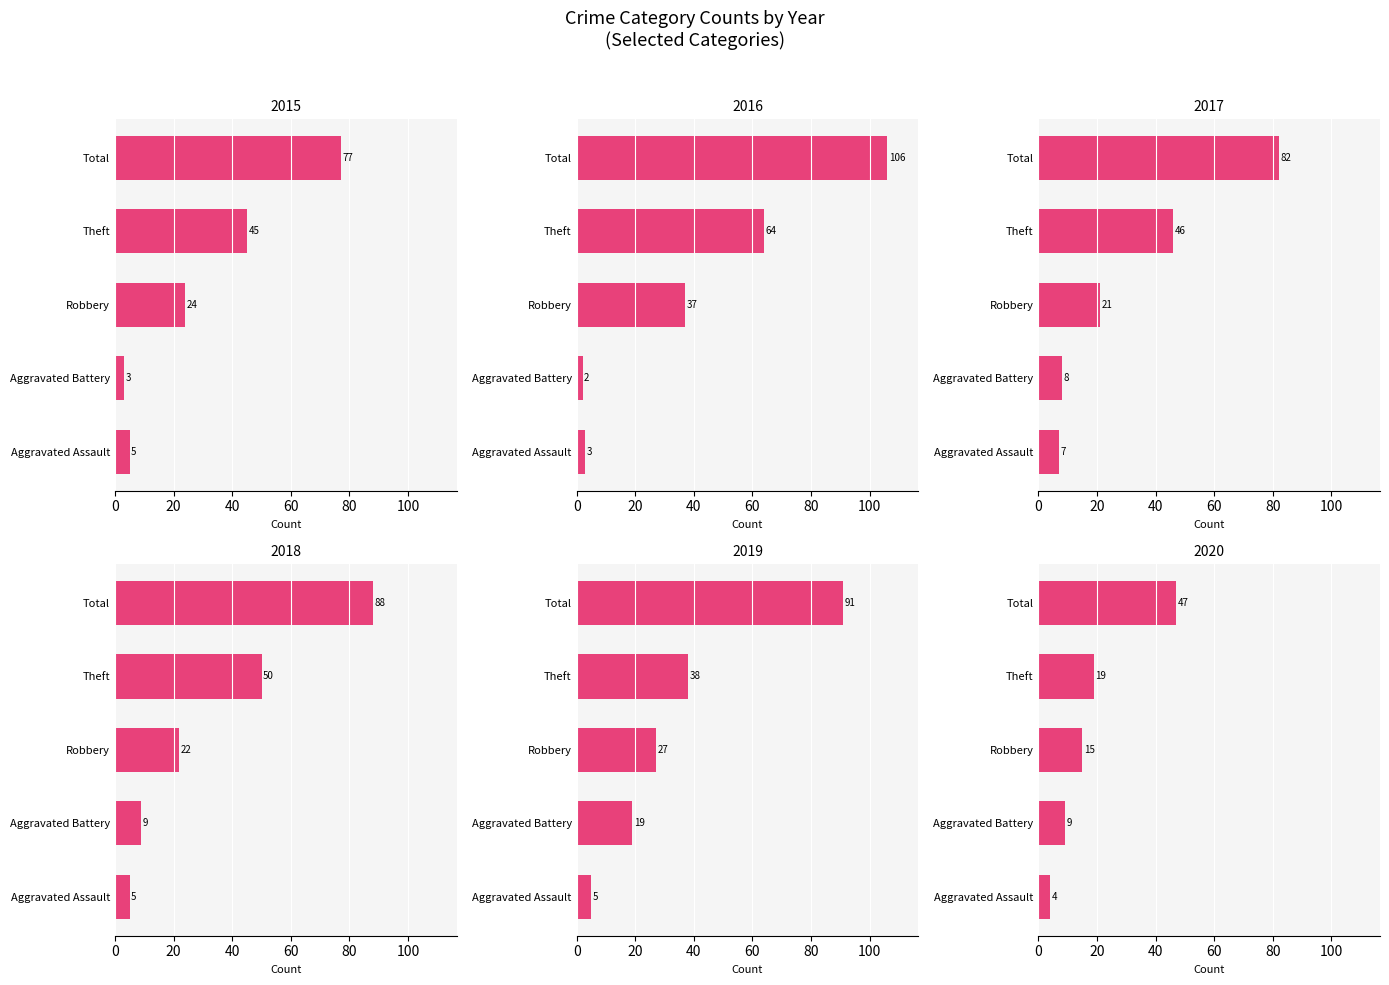

What is the approximate value of 2018 at Theft?

50